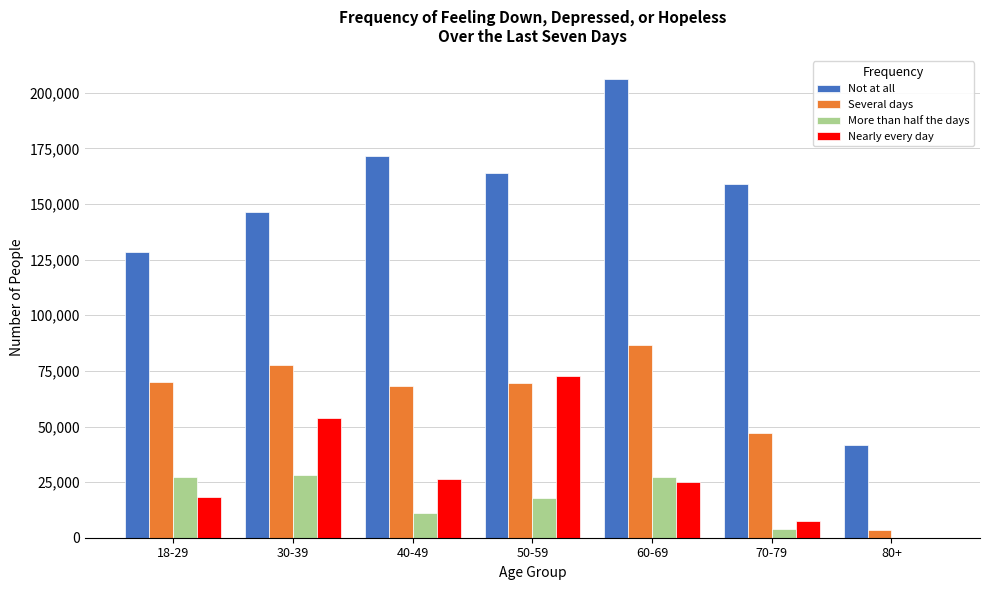

The value of Not at all at 40-49 is 120015. True or false?

False